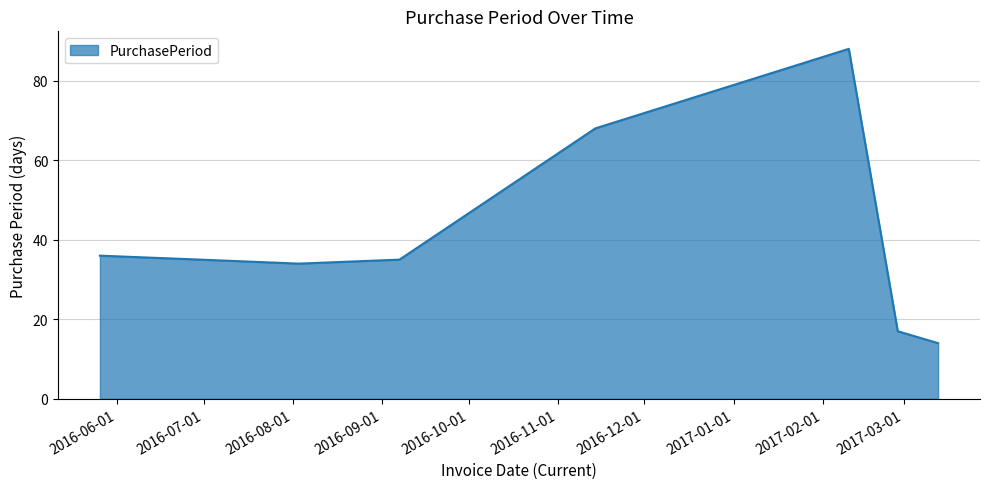

What is the minimum value shown in the chart?

14